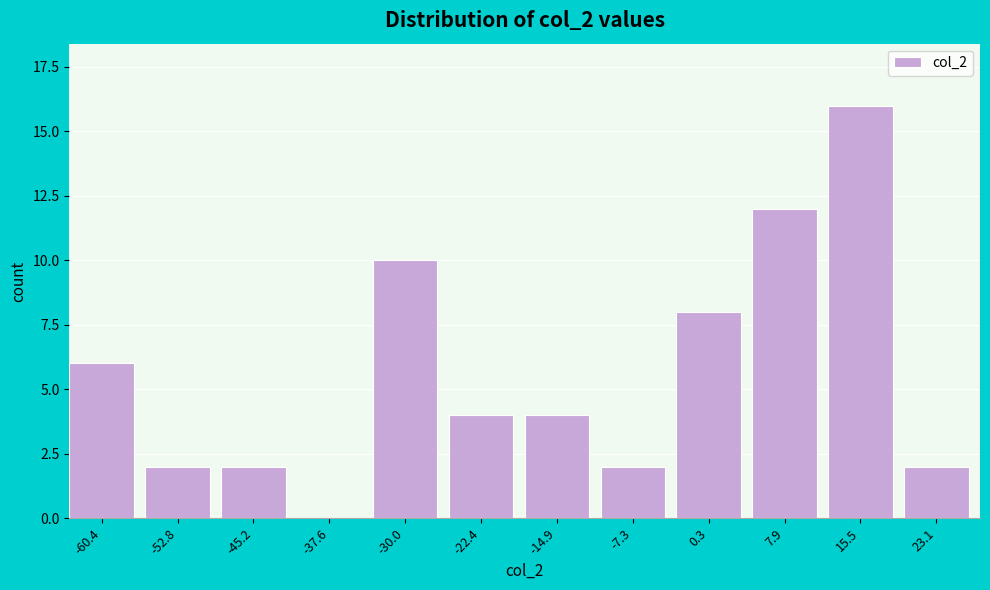

Reading left to right, extract all data points from this chart.

-60.4=6	-52.8=2	-45.2=2	-37.6=0	-30.0=10	-22.4=4	-14.9=4	-7.3=2	0.3=8	7.9=12	15.5=16	23.1=2